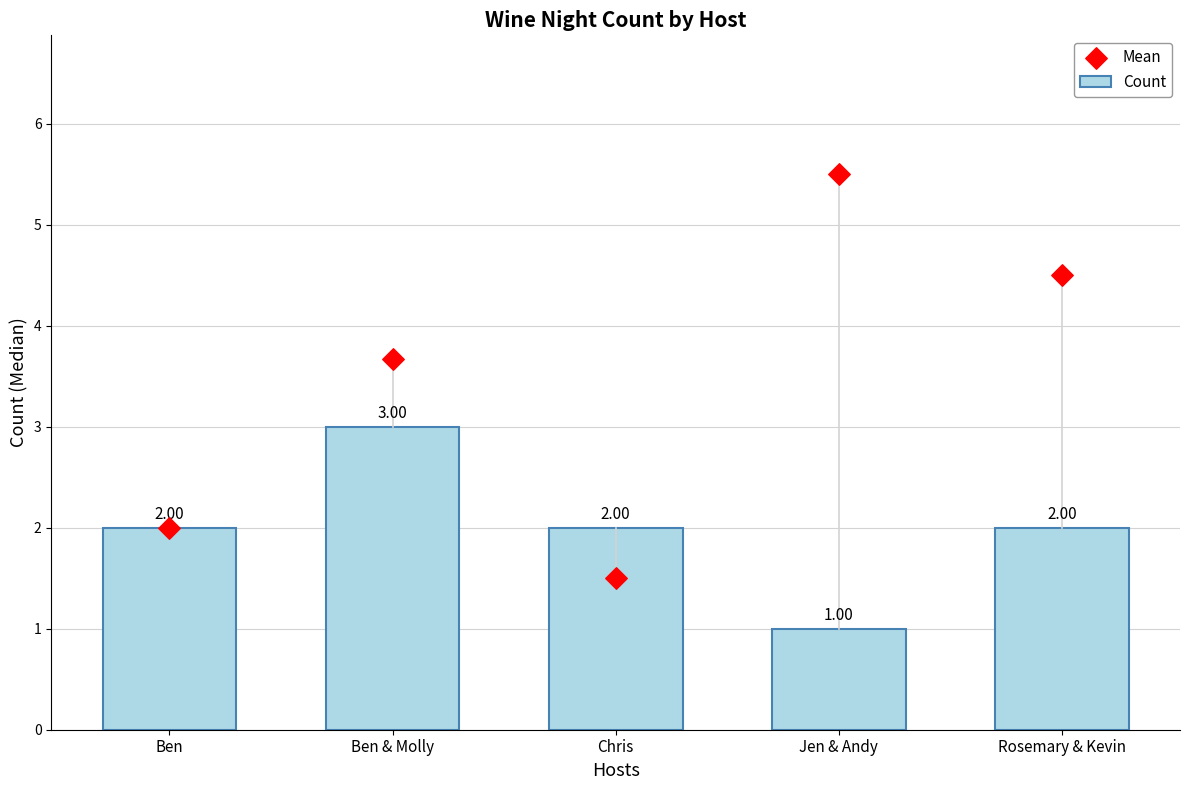

What is the change in value from Ben to Jen & Andy?

-1